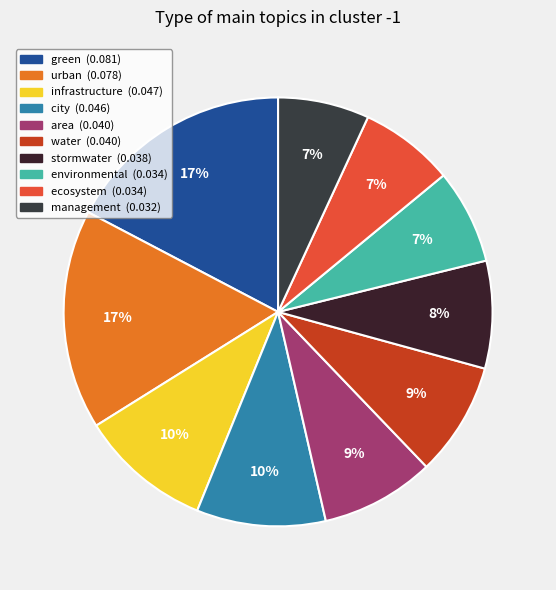

How many slices are in this pie chart?

10